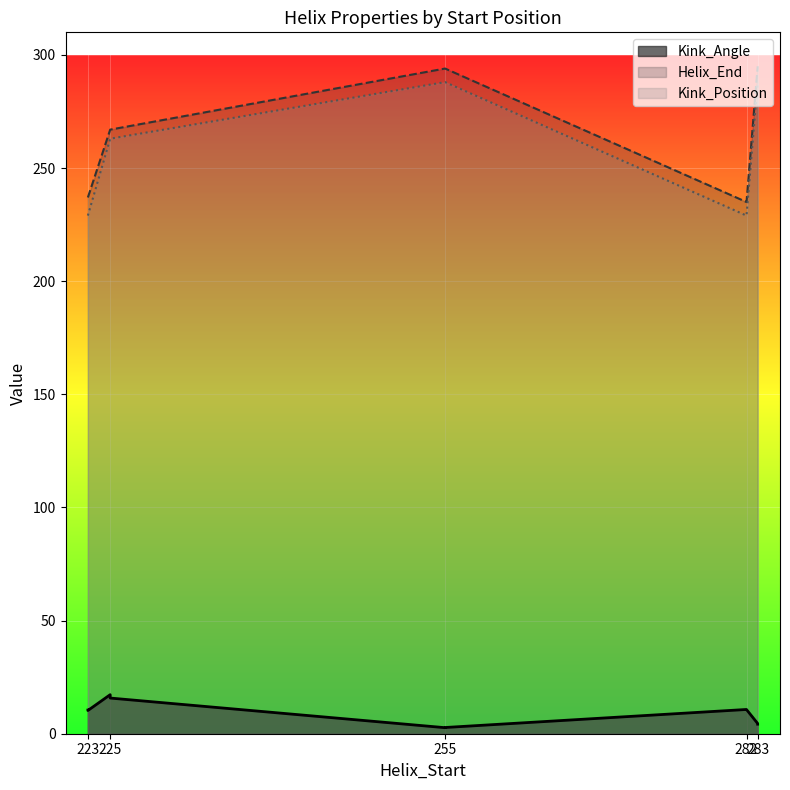

The Helix_End series shows 425.0 at 223. True or false?

False